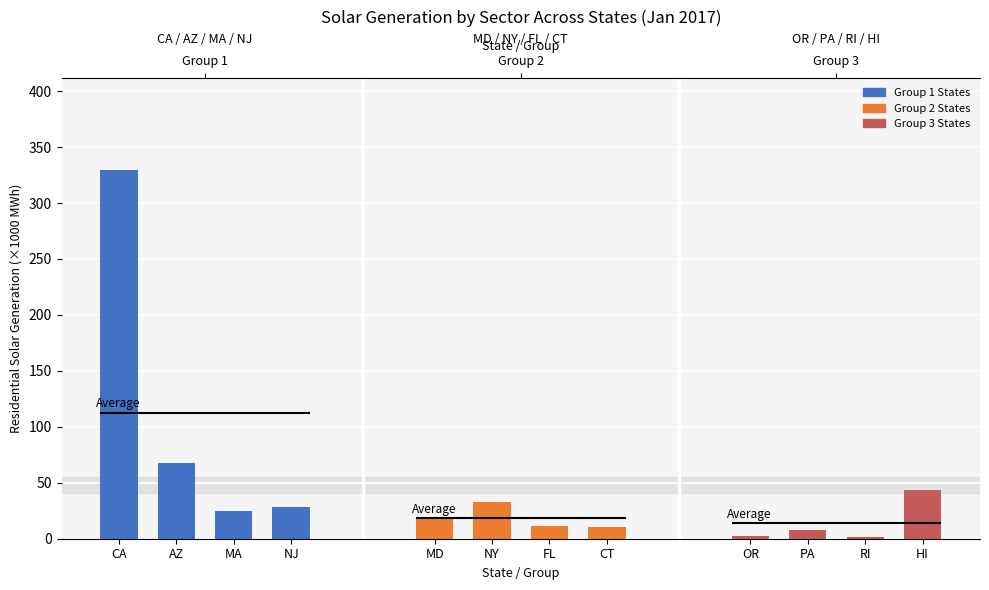

Reading right to left, what are all the values shown in this chart?

NJ=28.4	MA=25.1	AZ=67.7	CA=329.3